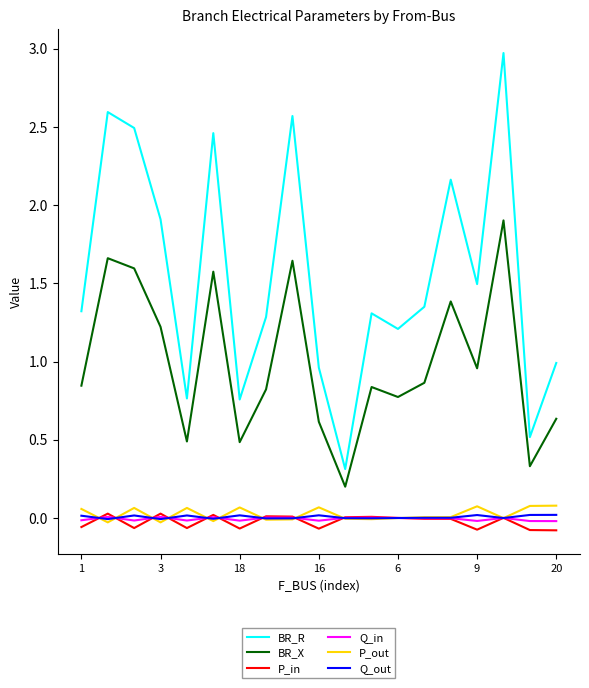

True or false: BR_X and P_in cross at least once.

False